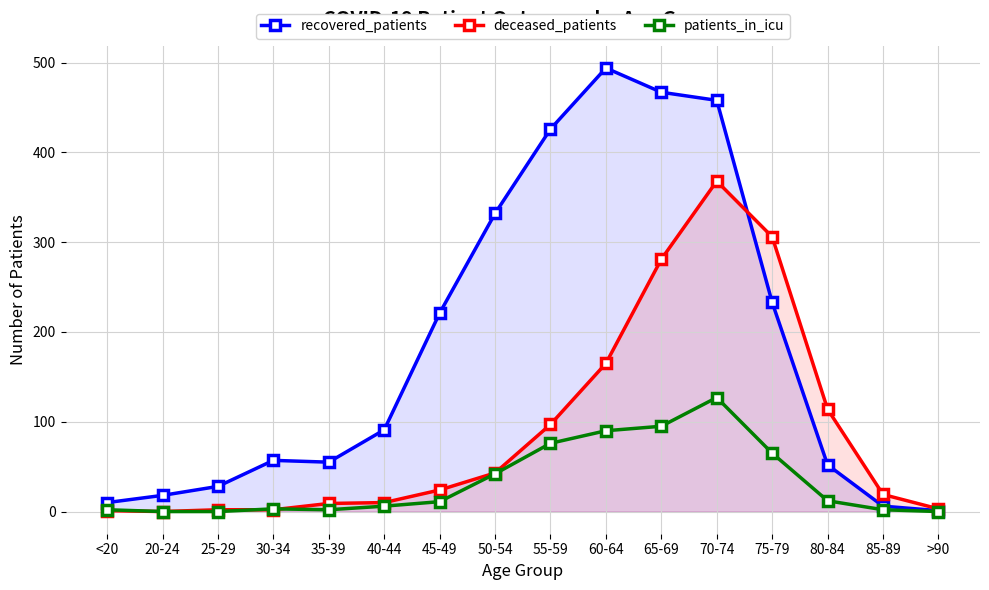

At which label is recovered_patients closest to 247?

75-79